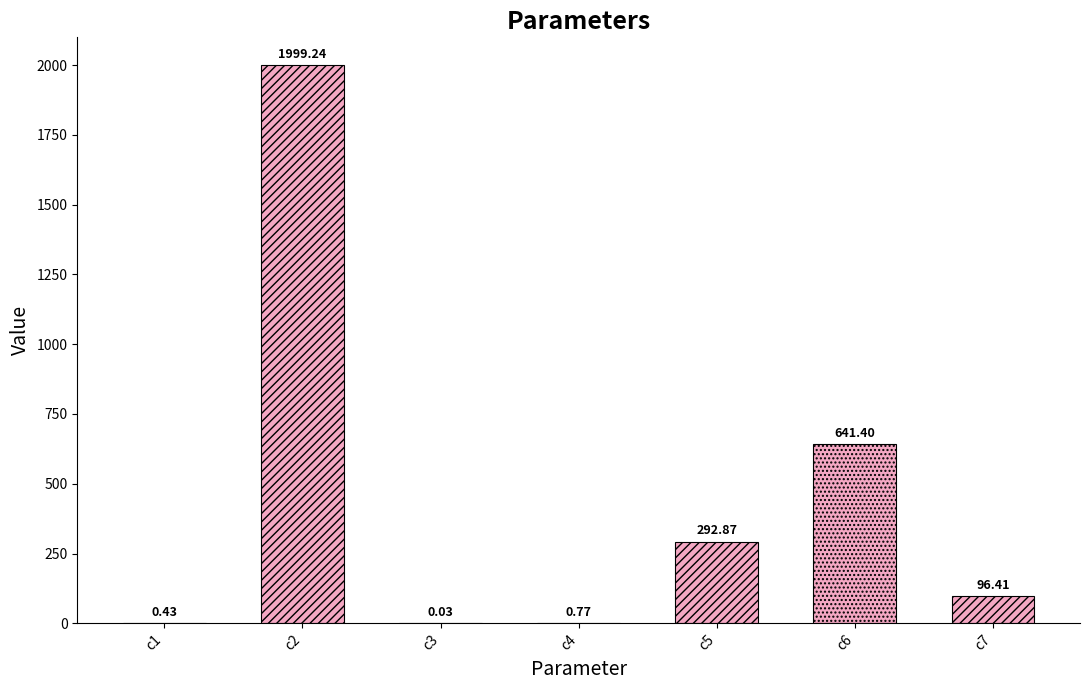

What is the sum of the values at c6 and c4?

642.2